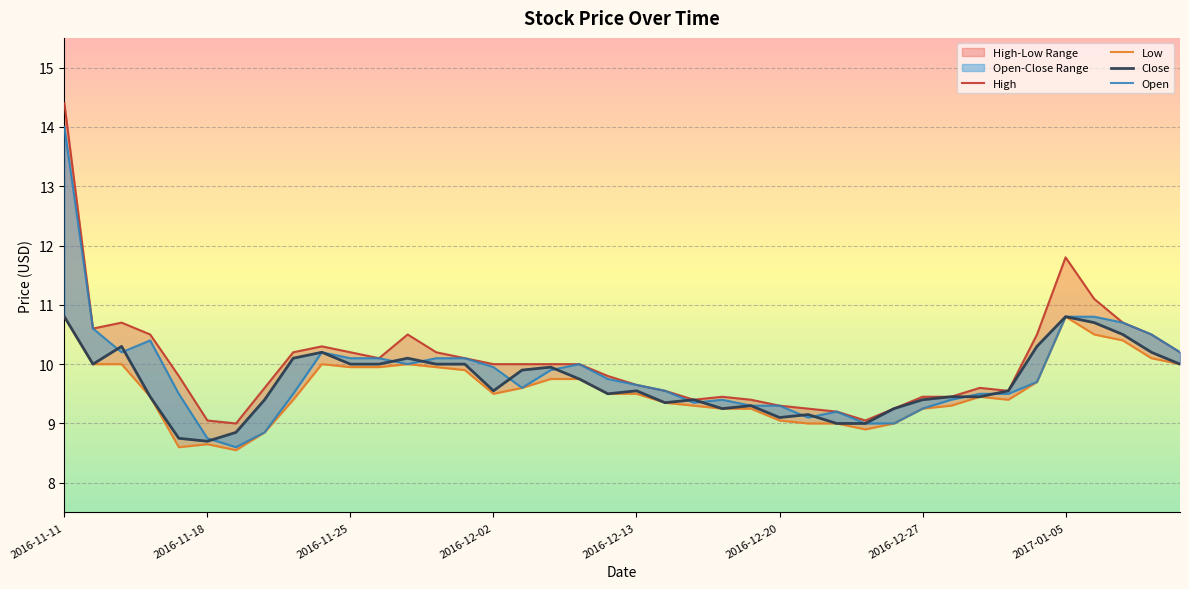

Reading right to left, transcribe all the data shown in this chart.

High: 10.2	10.5	10.7	11.1	11.8	10.5	9.6	9.6	9.4	9.4	9.2	9.1	9.2	9.2	9.3	9.4	9.4	9.4	9.6	9.7	9.8	10.0	10.0	10.0	10.0	10.1	10.2	10.5	10.1	10.2	10.3	10.2	9.6	9.0	9.1	9.8	10.5	10.7	10.6	14.4
Low: 10.0	10.1	10.4	10.5	10.8	9.7	9.4	9.4	9.3	9.2	9.0	8.9	9.0	9.0	9.1	9.2	9.2	9.3	9.3	9.5	9.5	9.8	9.8	9.6	9.5	9.9	9.9	10.0	9.9	9.9	10.0	9.4	8.8	8.6	8.7	8.6	9.4	10.0	10.0	10.8
Close: 10.0	10.2	10.5	10.7	10.8	10.3	9.6	9.4	9.4	9.4	9.2	9.0	9.0	9.2	9.1	9.3	9.2	9.4	9.3	9.6	9.5	9.8	9.9	9.9	9.6	10.0	10.0	10.1	10.0	10.0	10.2	10.1	9.4	8.8	8.7	8.8	9.4	10.3	10.0	10.8
Open: 10.2	10.5	10.7	10.8	10.8	9.7	9.5	9.5	9.4	9.2	9.0	9.0	9.2	9.1	9.3	9.3	9.4	9.3	9.6	9.7	9.8	10.0	9.9	9.6	9.9	10.1	10.1	10.0	10.1	10.1	10.2	9.5	8.8	8.6	8.8	9.5	10.4	10.2	10.6	14.0